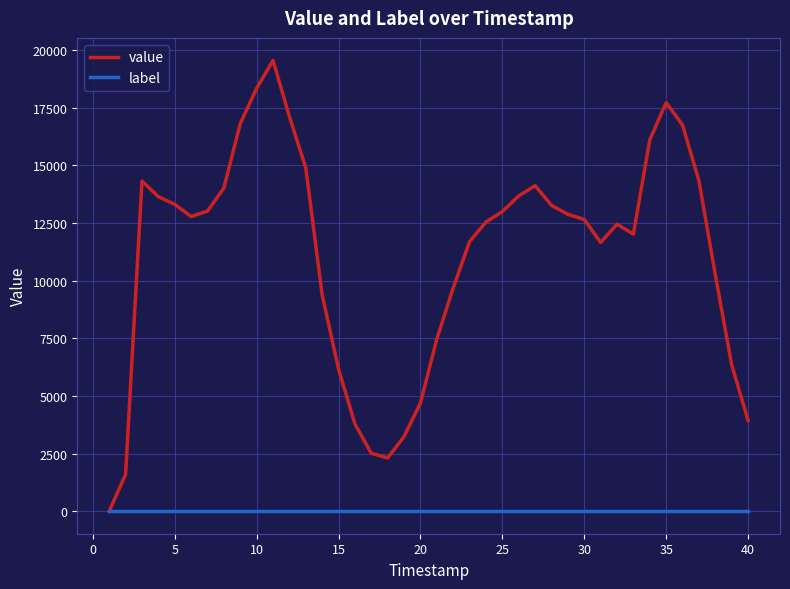

What is the maximum value for value?

19559